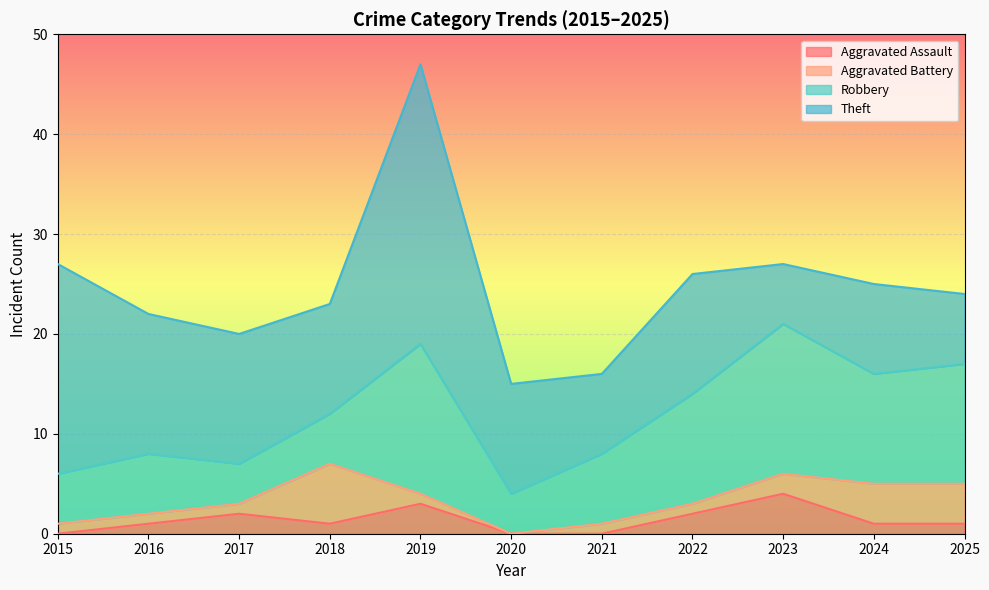

What is the difference between the maximum and minimum values in the Theft series?

22